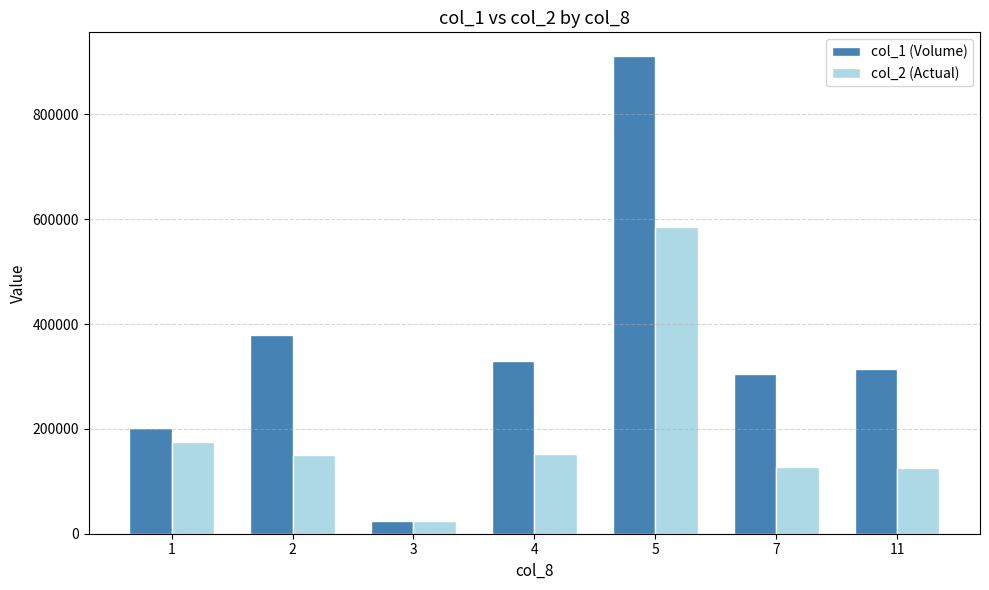

Are the bars grouped side by side (vs. stacked)?

Yes